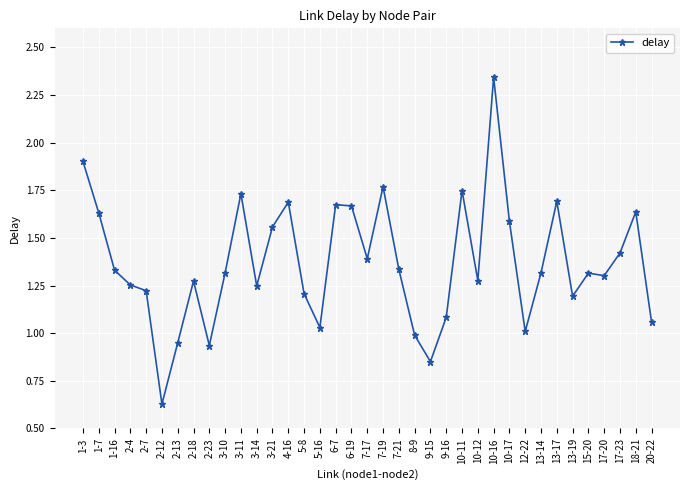

The value at 3-21 is 2.4. True or false?

False